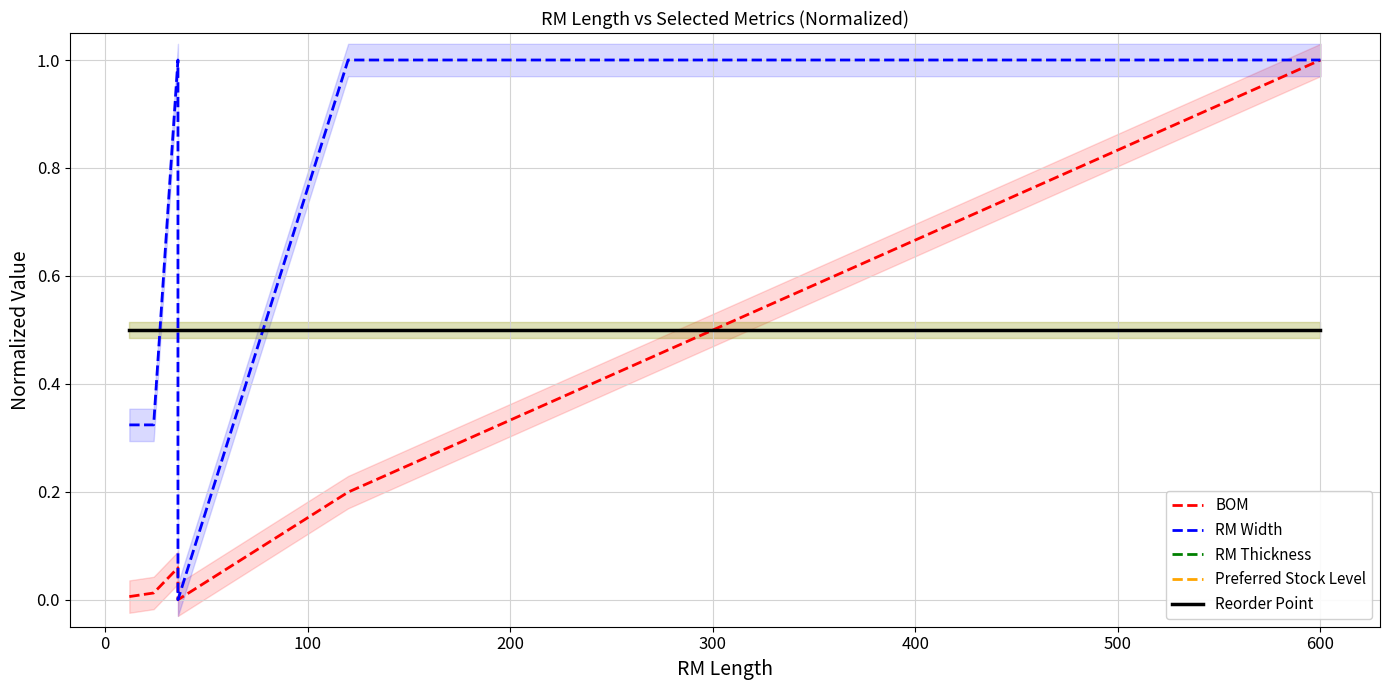

What is the average value of the BOM series?

0.3